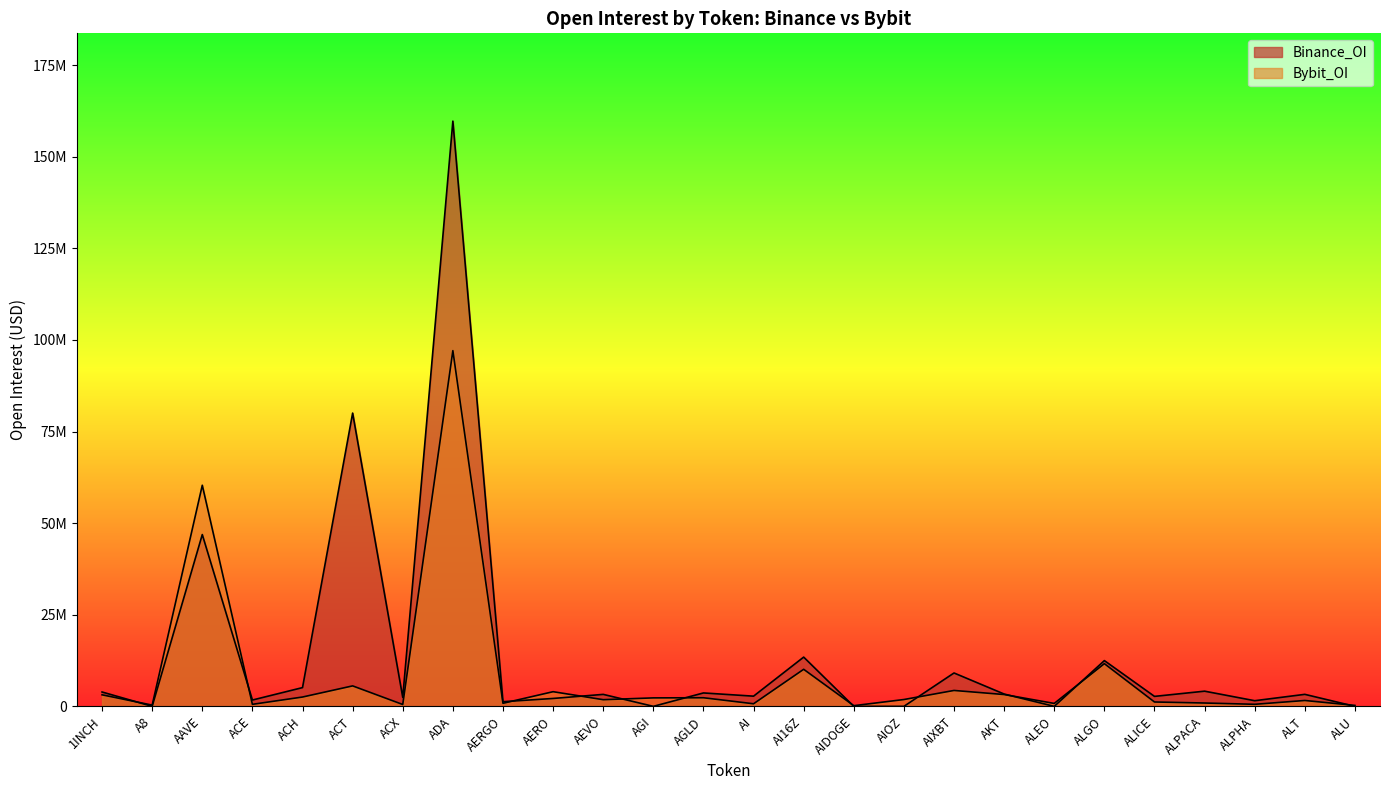

Between which two adjacent categories do Bybit_OI and Binance_OI first intersect?

1INCH and A8